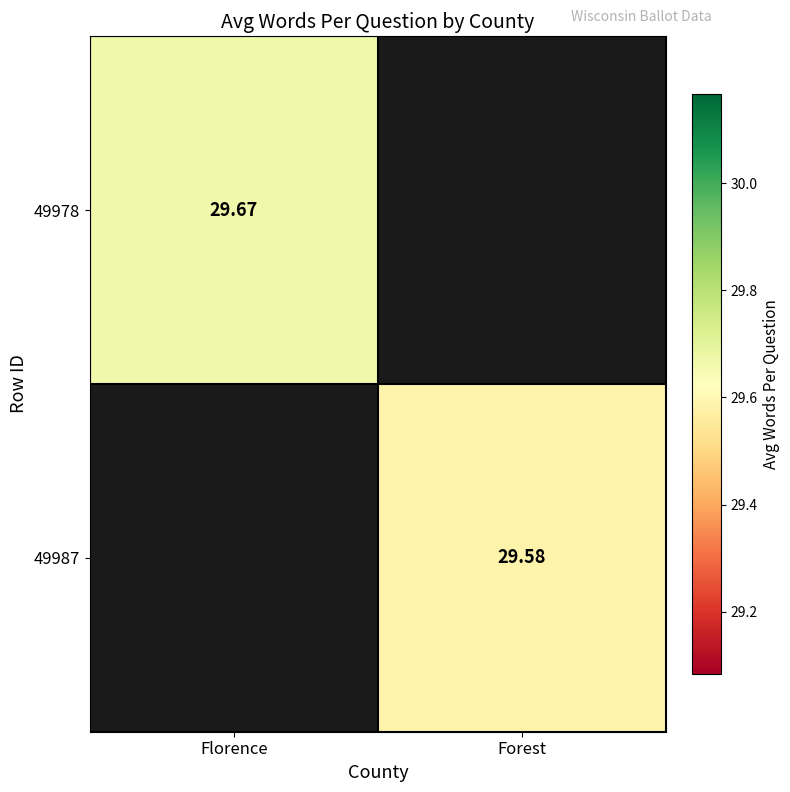

Is the value of 49978 at Florence greater than the value of 49987 at Forest?

Yes